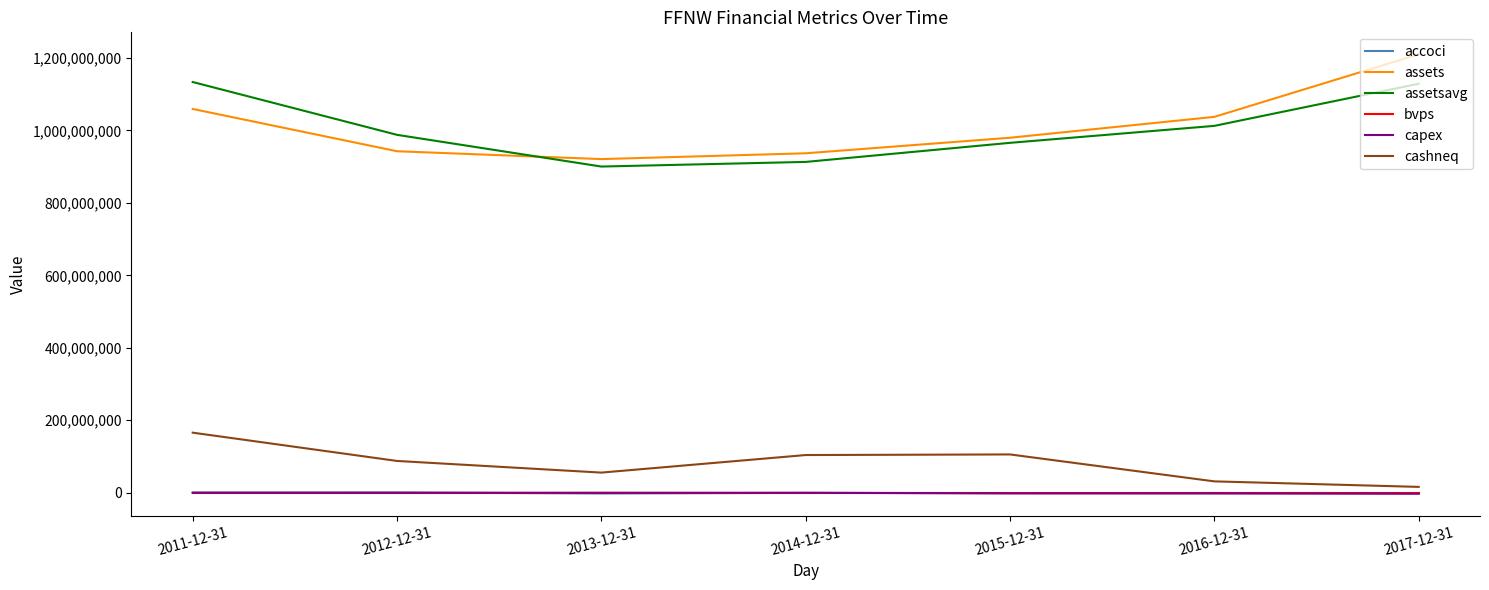

At which label does capex first exceed -209000?

2011-12-31